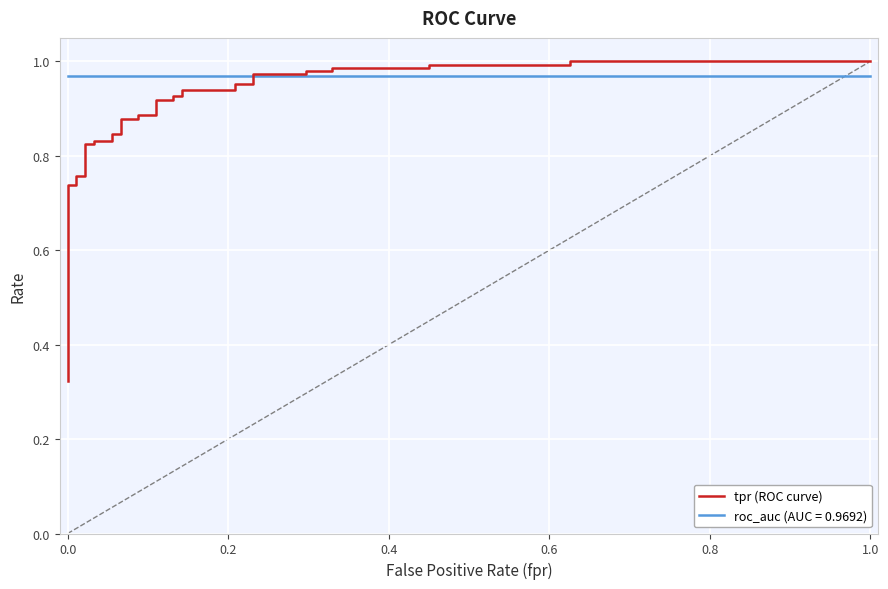

What is the difference between the second highest and minimum values?

0.7